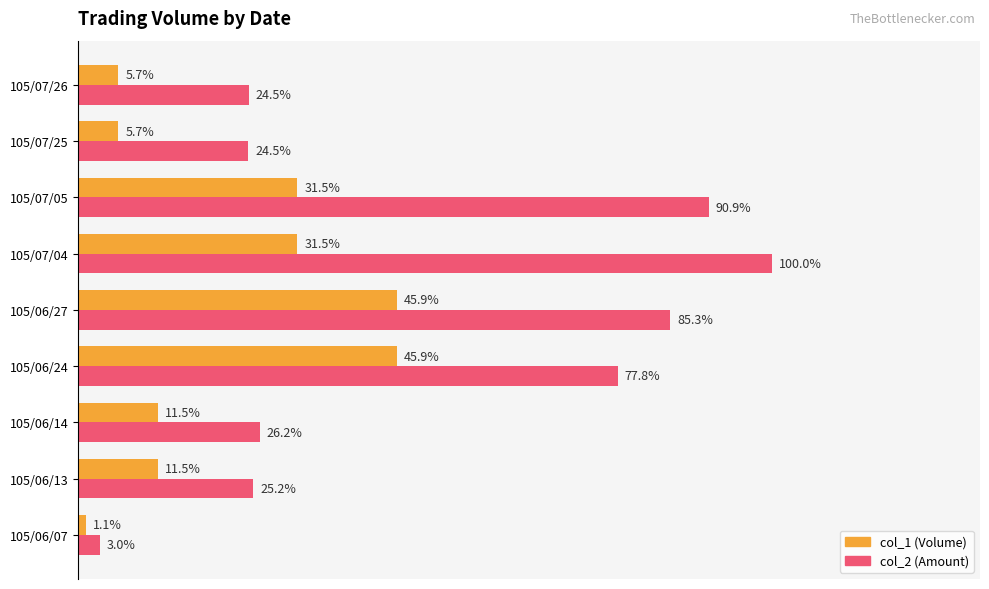

Which category has the highest value across all series?

105/07/04